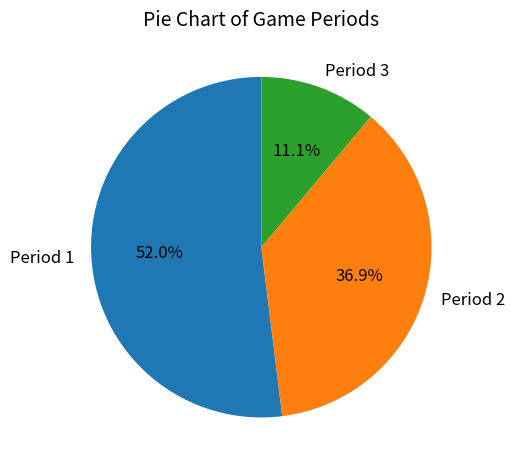

Is there any slice that represents more than half of the pie?

Yes